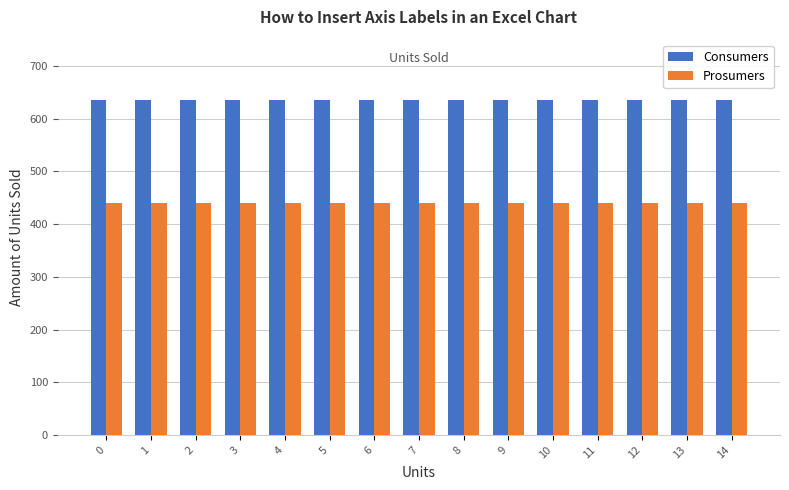

What is the difference between the highest and lowest values at 8?

195